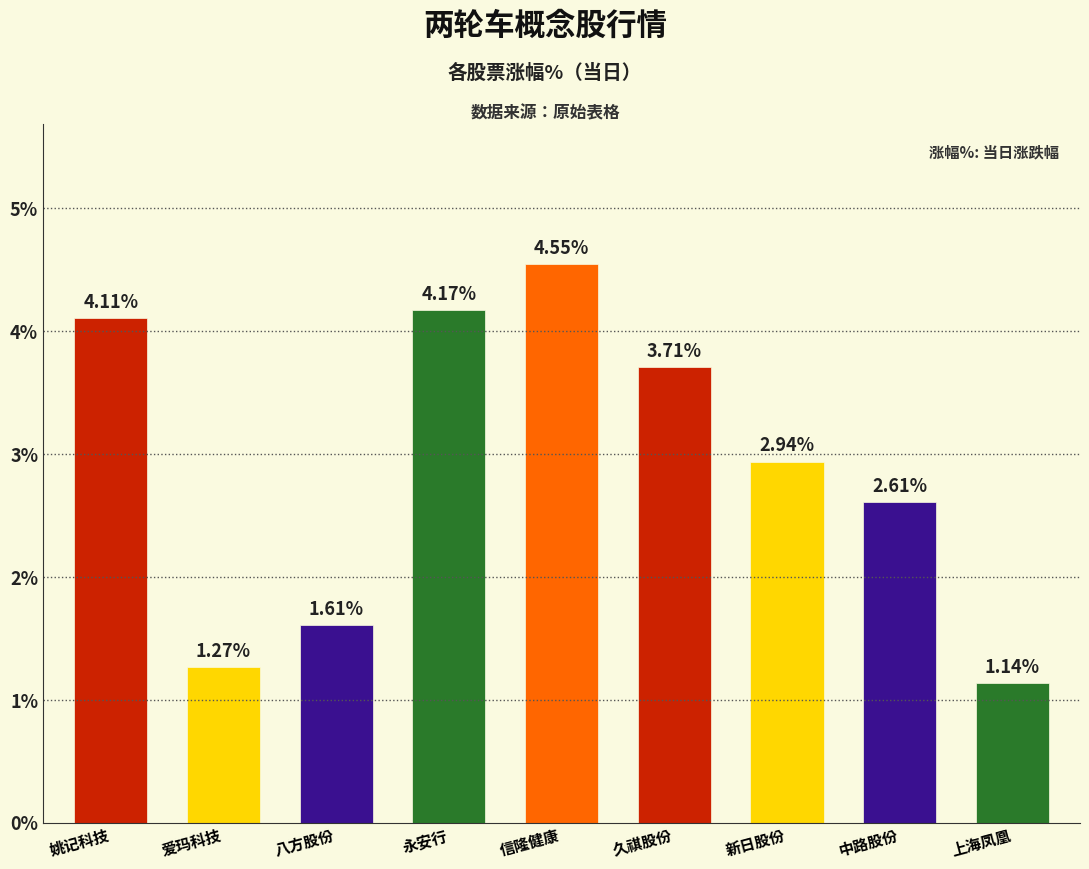

List the labels in order of value, largest first.

信隆健康, 永安行, 姚记科技, 久祺股份, 新日股份, 中路股份, 八方股份, 爱玛科技, 上海凤凰